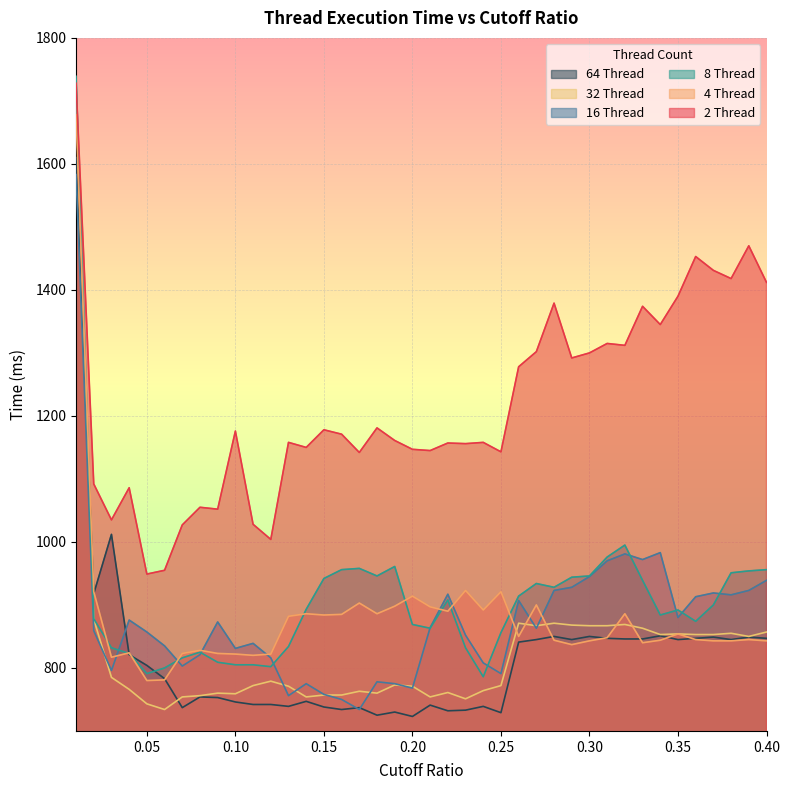

At which category is the sum across all series the highest?

0.01